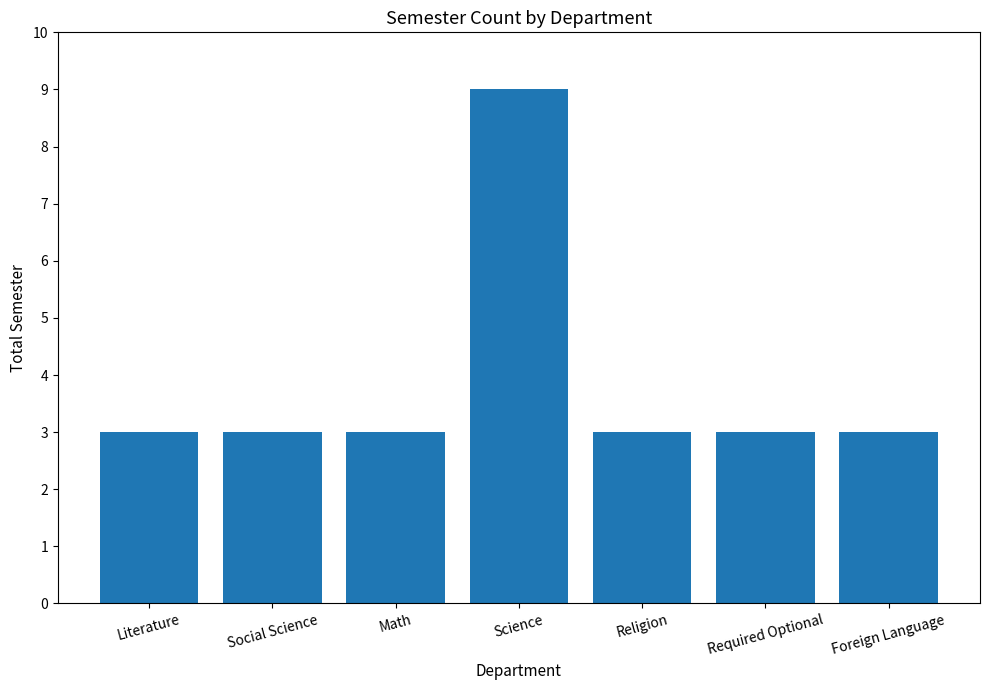

Reading right to left, transcribe all the data shown in this chart.

3	3	3	9	3	3	3